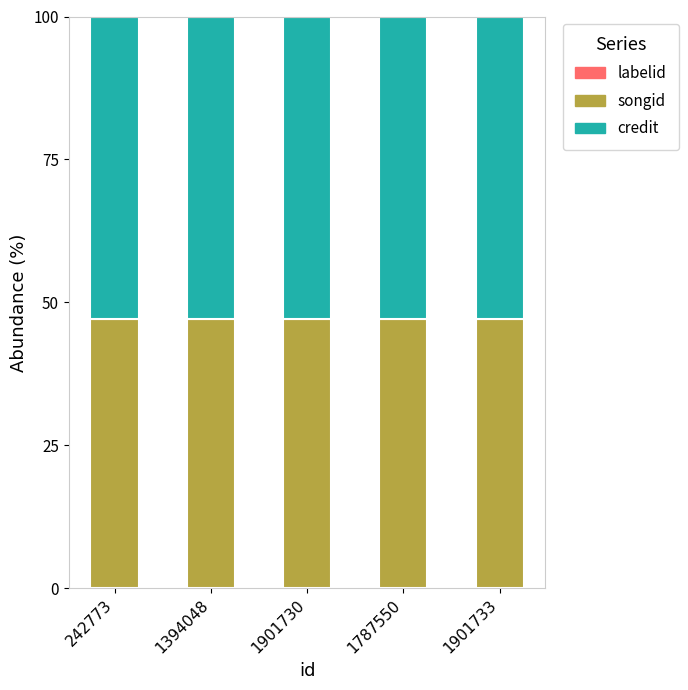

Does the chart contain stacked bars?

Yes